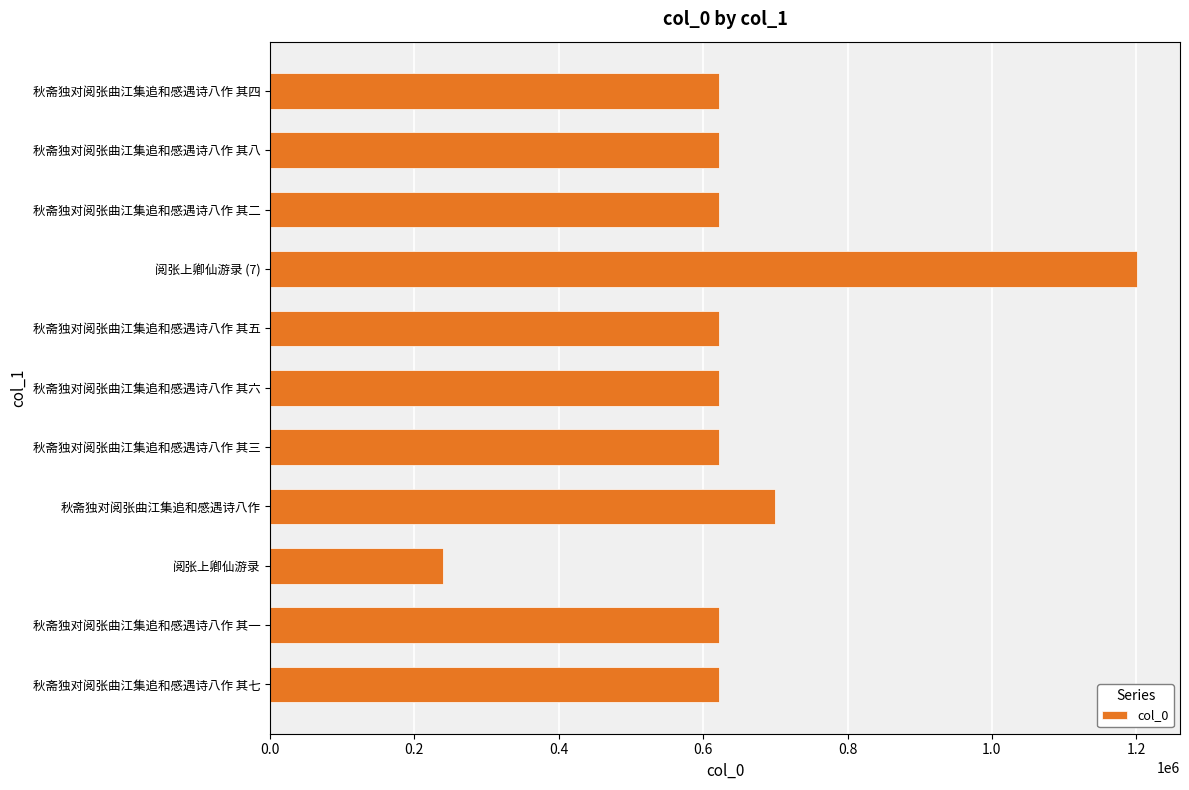

How many data points are less than 622603?

5